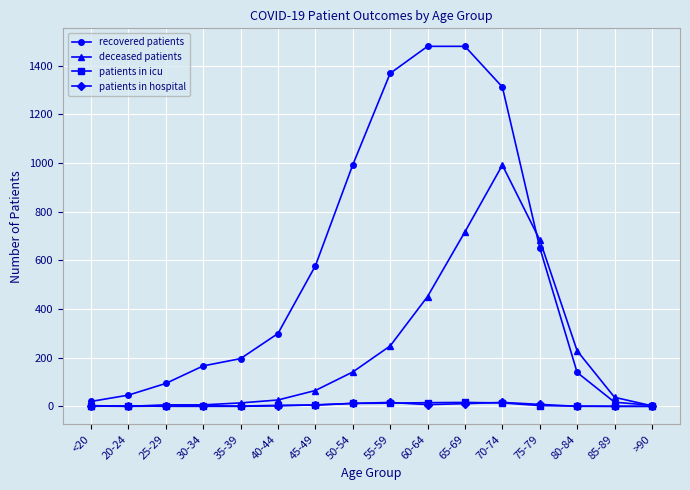

What is the label of the 2nd point from the right?

85-89